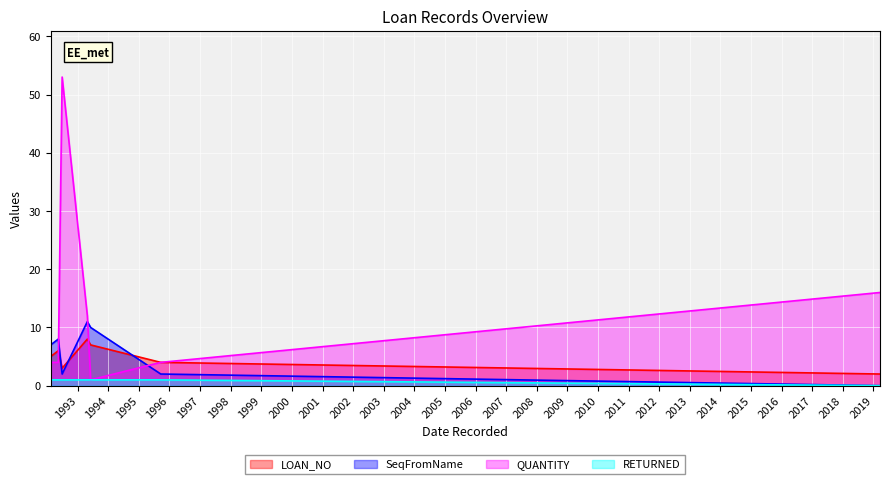

Reading right to left, what are all the values shown in this chart?

LOAN_NO: 2019-03-21=2	1995-09-19=4	1993-06-04=7	1993-04-26=8	1992-06-29=3	1992-05-14=6	1992-02-13=5
SeqFromName: 2019-03-21=0	1995-09-19=2	1993-06-04=10	1993-04-26=11	1992-06-29=2	1992-05-14=8	1992-02-13=7
QUANTITY: 2019-03-21=16	1995-09-19=4	1993-06-04=1	1993-04-26=12	1992-06-29=53	1992-05-14=4	1992-02-13=4
RETURNED: 2019-03-21=0	1995-09-19=1	1993-06-04=1	1993-04-26=1	1992-06-29=1	1992-05-14=1	1992-02-13=1